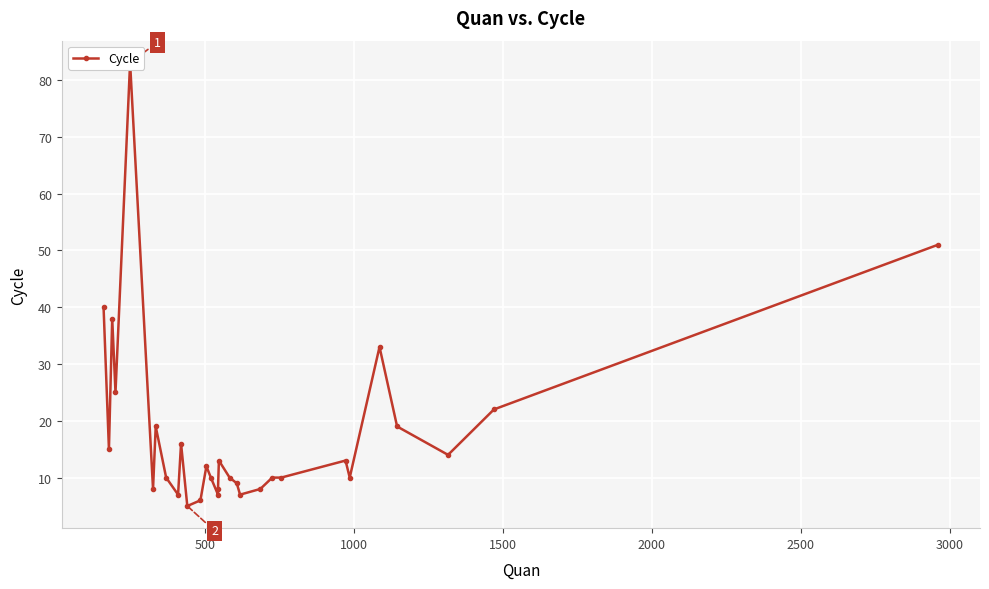

What is the difference between the maximum and minimum values?

78